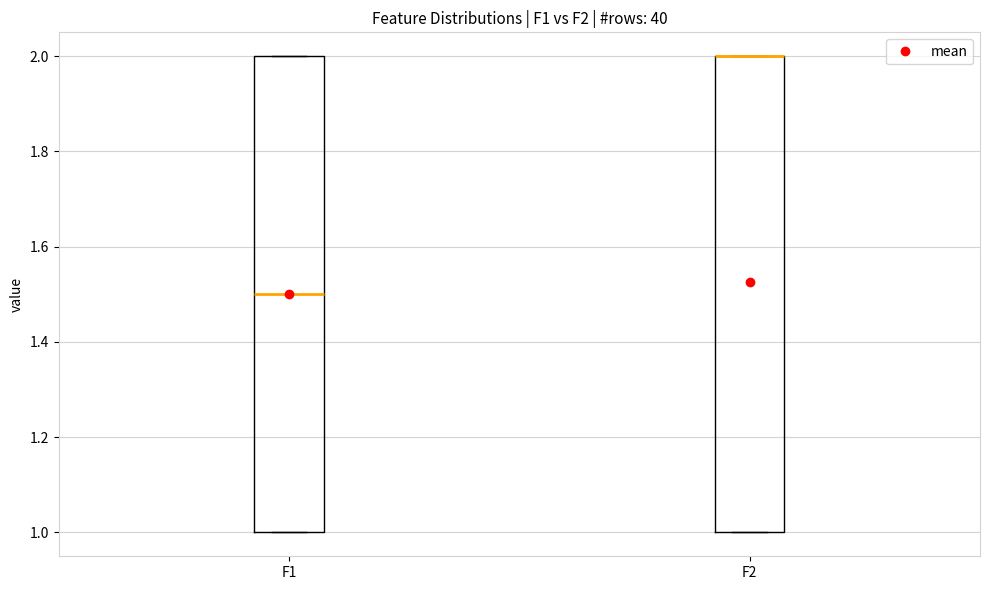

Reading left to right, transcribe this box plot: for each box, give where its median line is, the range the box spans, and where its two whiskers end, as read against the y-axis. The values are not printed on the chart, so give them approximately, as read against the axis.

F1: median 1.5, box 1.0 to 2.0, whiskers 1.0 to 2.0
F2: median 2.0 (drawn on the box's upper edge), box 1.0 to 2.0, whiskers 1.0 to 2.0